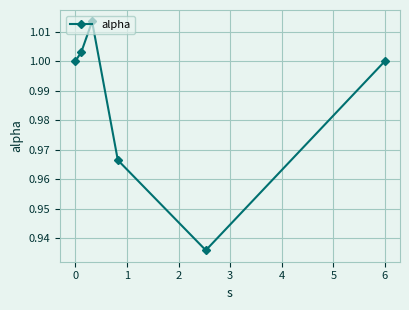

How many points are higher than both their immediate neighbors (excluding endpoints)?

1